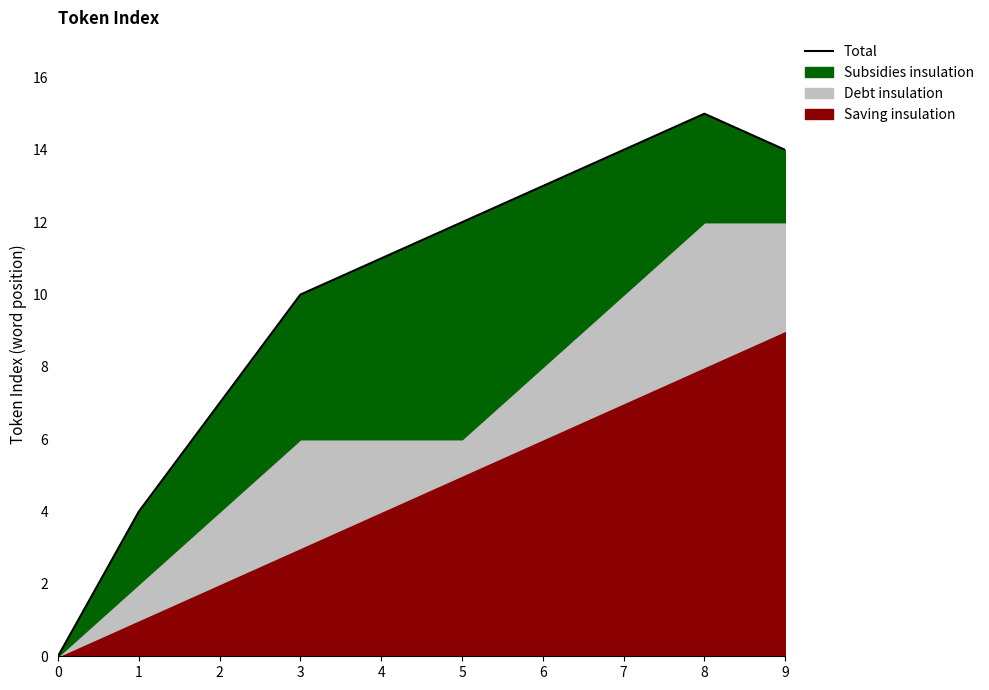

What is the value of the 2nd point from the left?

4